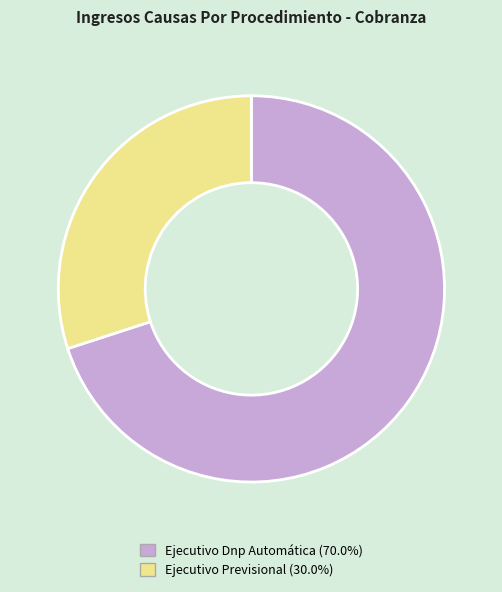

Combined, do Ejecutivo Dnp Automática and Ejecutivo Previsional account for over 50%?

Yes